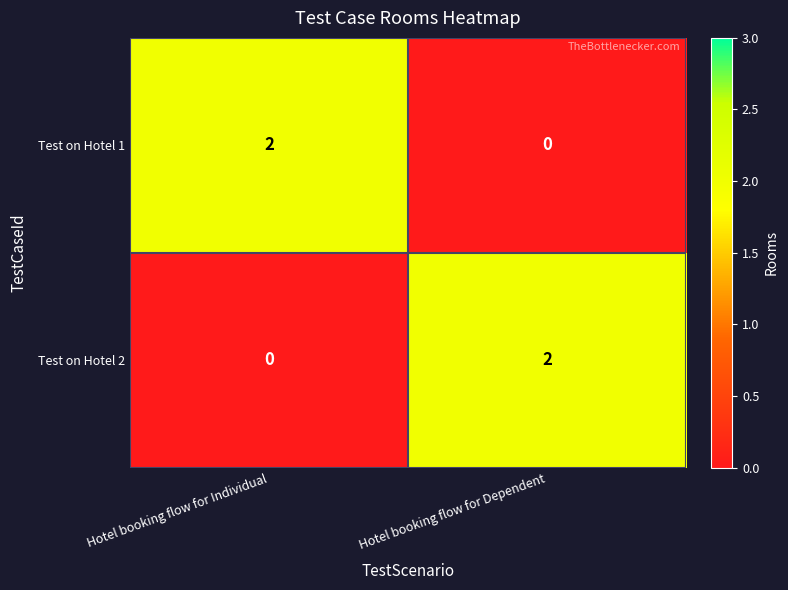

The value of Test on Hotel 2 at Hotel booking flow for Individual is 1. True or false?

False